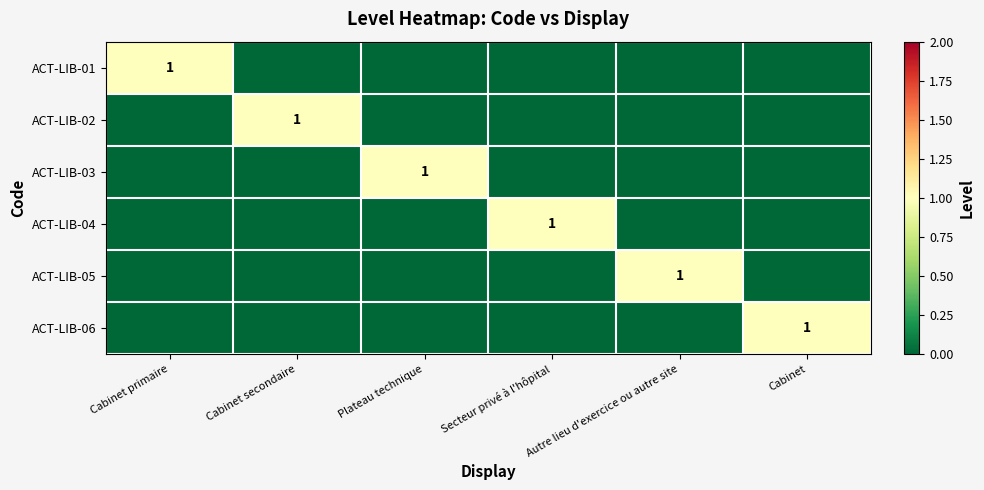

Count the number of data series in this chart.

6